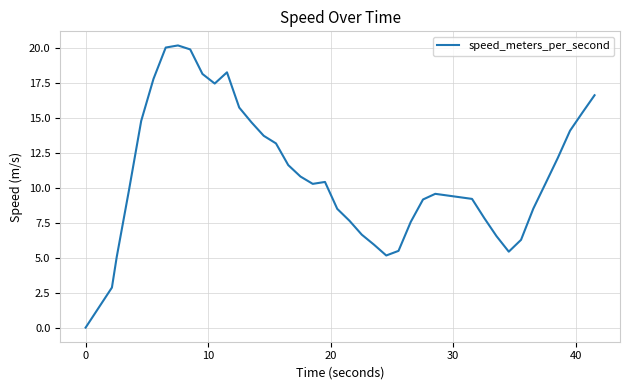

What is the difference between the maximum and minimum values?

20.2